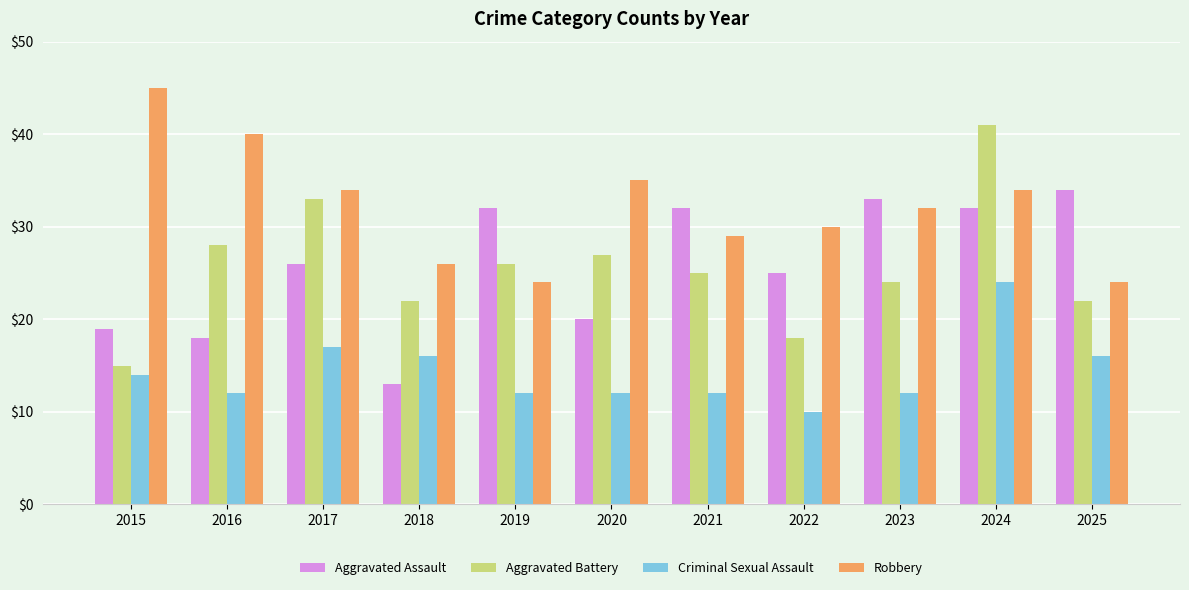

What are all the series names shown in the legend?

Aggravated Assault, Aggravated Battery, Criminal Sexual Assault, Robbery